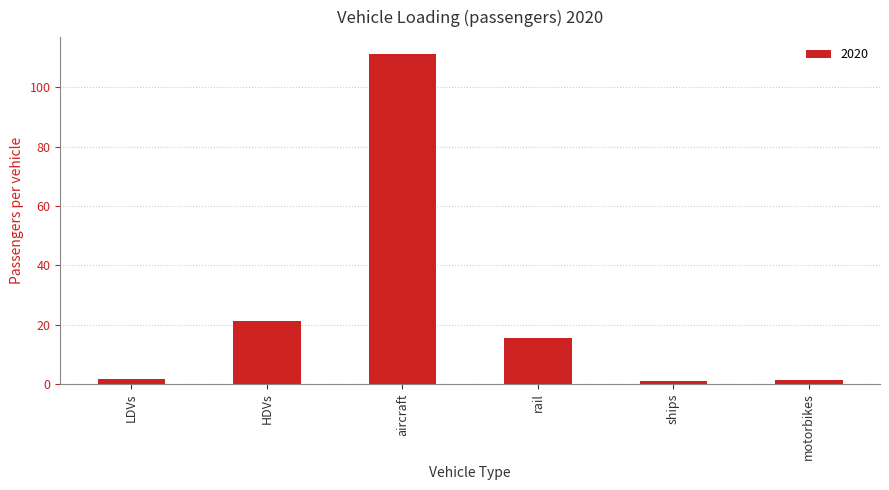

Is it true that the value at ships is 1.0?

True